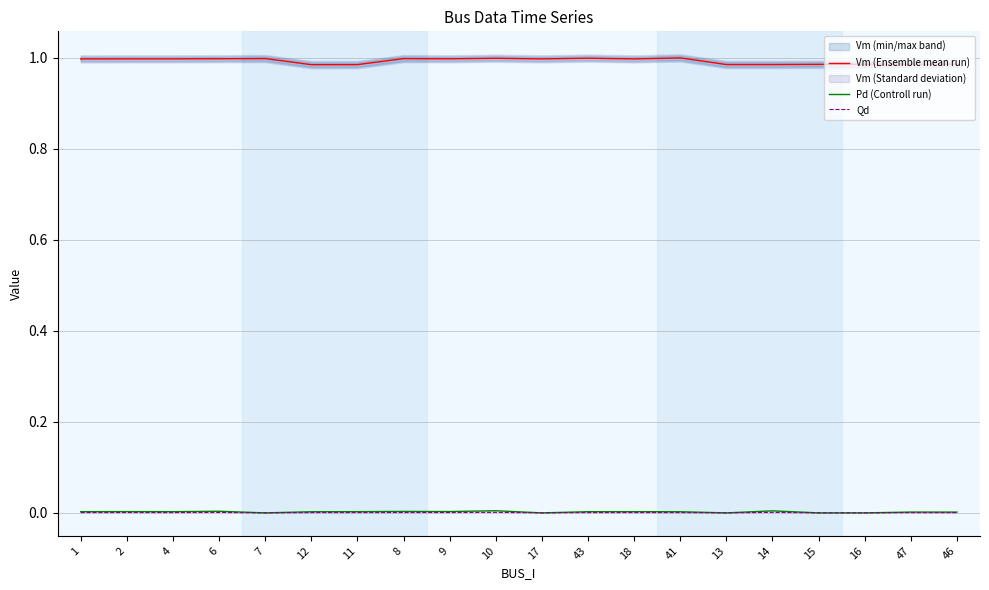

List the series in order of their peak value, lowest first.

Qd, Pd (Controll run), Vm (Ensemble mean run)